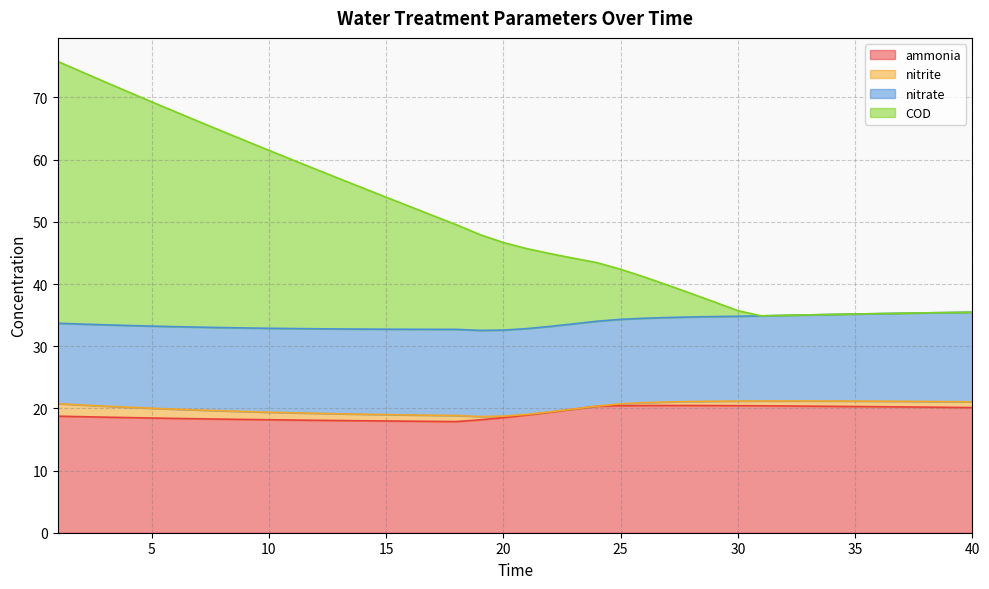

What is the maximum value for ammonia?

20.5